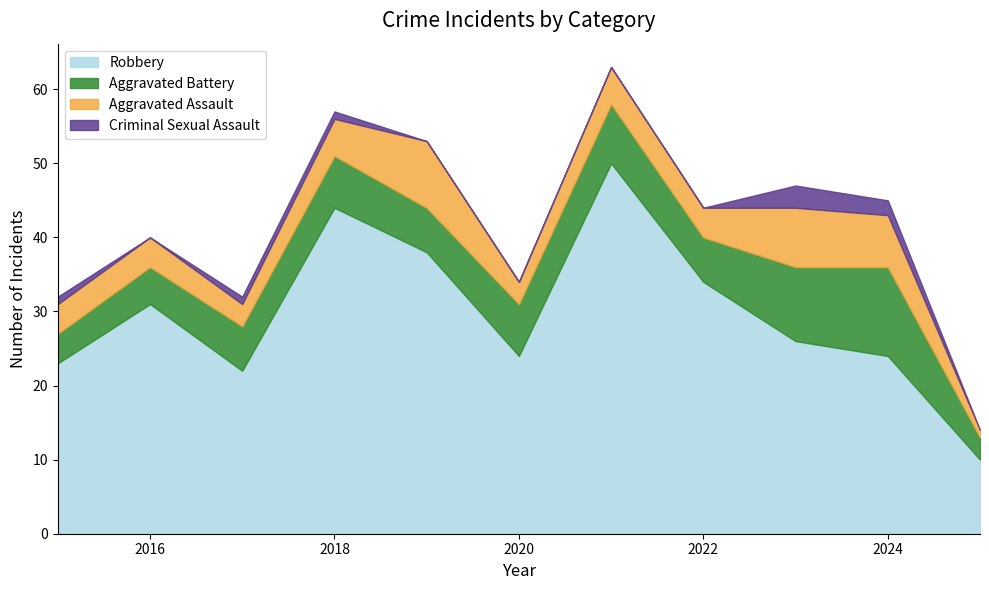

What is the lowest value of the Robbery series?

10